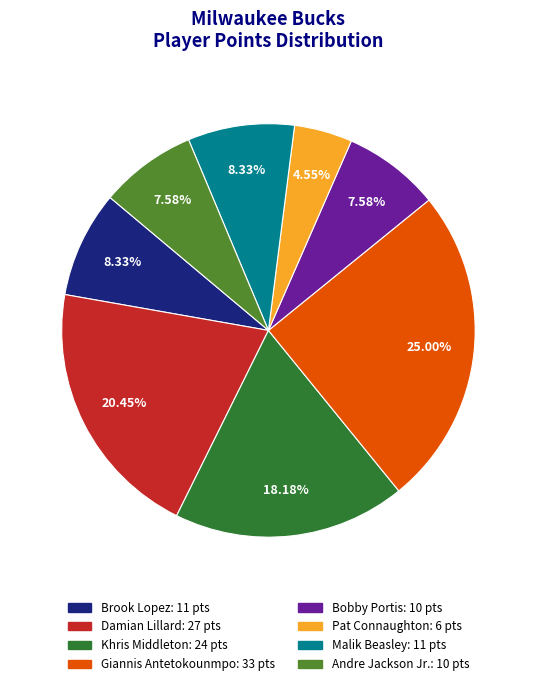

Is there any slice that represents more than half of the pie?

No